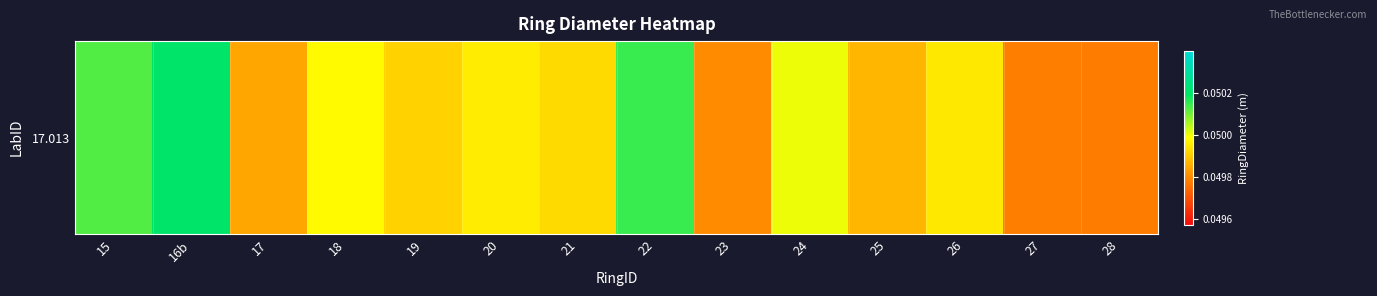

The value at 27 is 0.0. True or false?

False